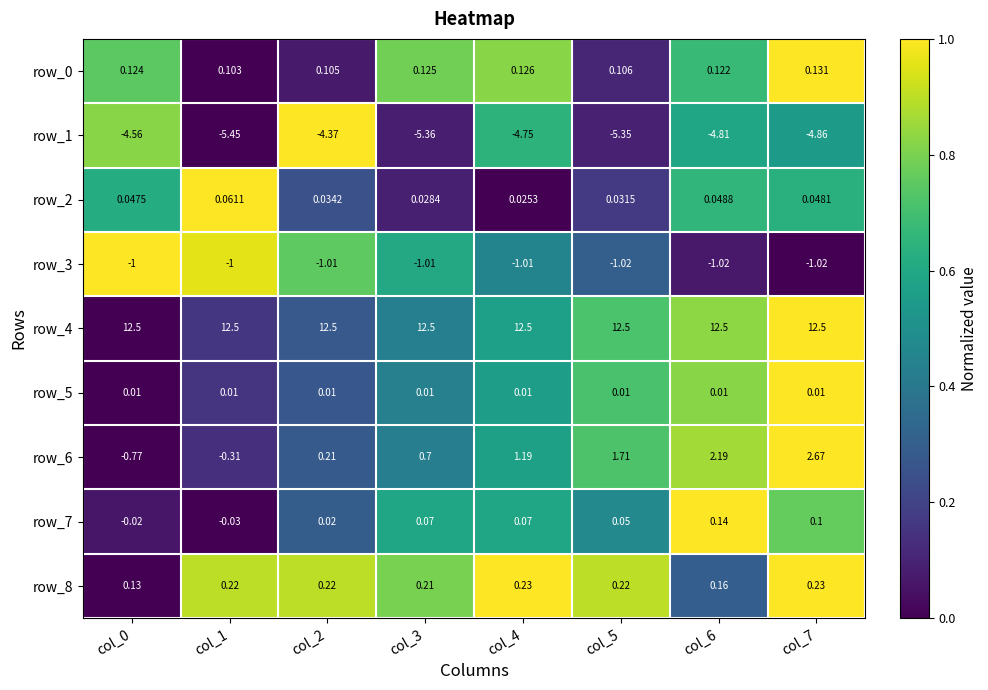

Which series has the widest spread of values?

row_6